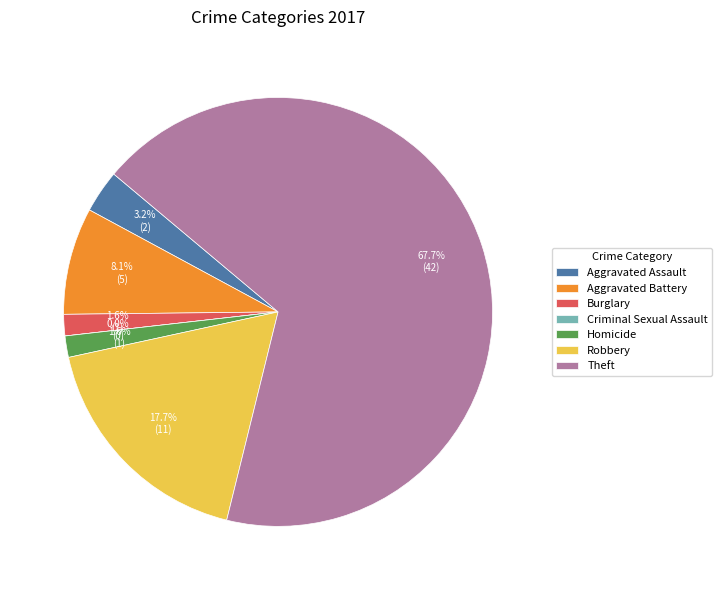

What percentage is the Theft slice, to the nearest percent?

68%